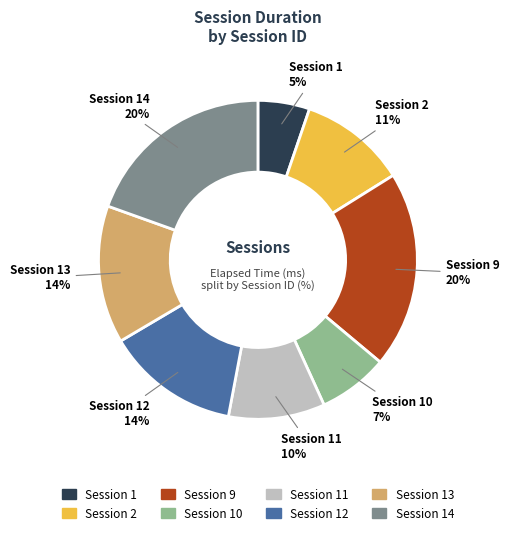

How many slices are in this pie chart?

8